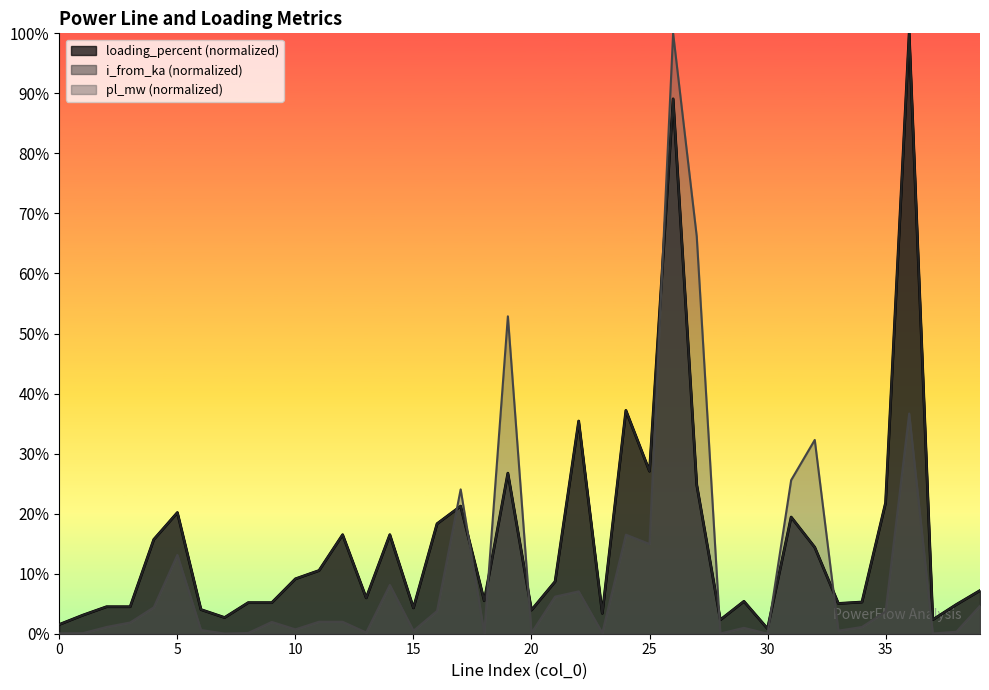

What is the sum of the loading_percent values at 18 and 35?

27.3